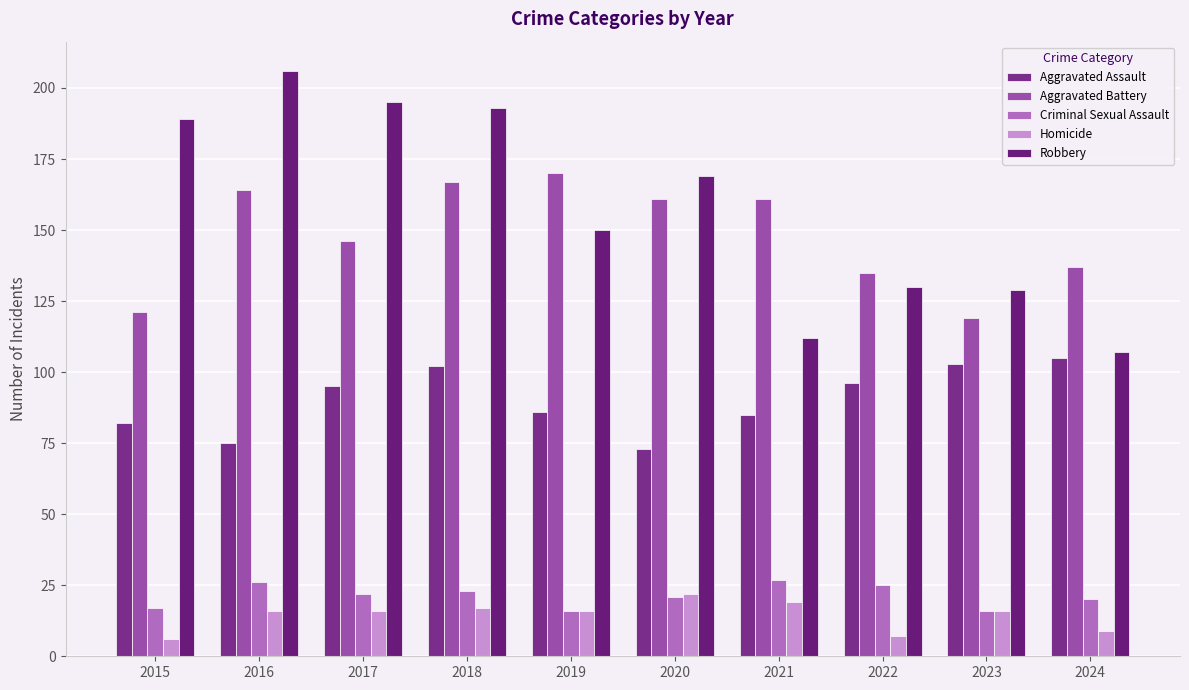

How many values in the Aggravated Assault series are below 95?

5